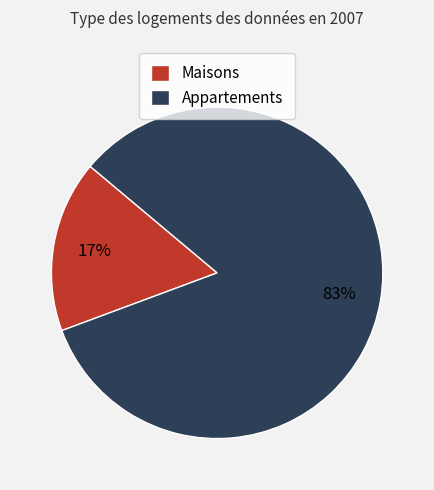

To the nearest percent, what portion does Maisons represent?

17%